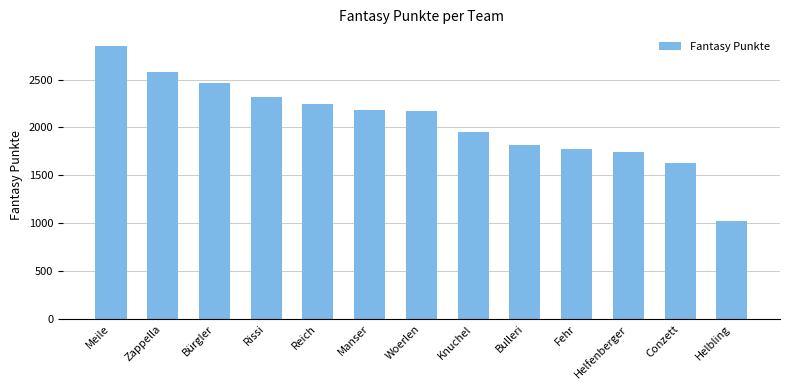

At which label does the data first exceed 2174?

Meile